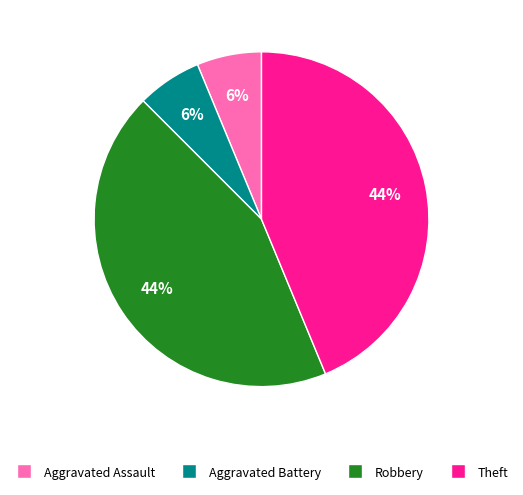

To the nearest percent, what is the combined percentage of Robbery and Aggravated Assault?

50%